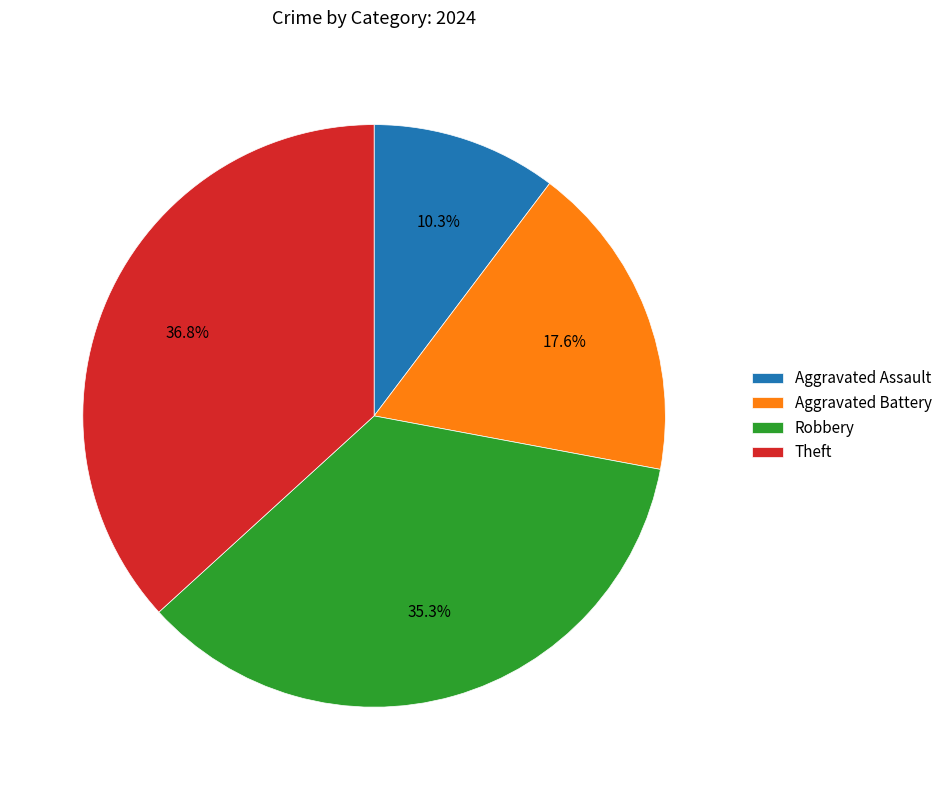

How many slices are in this pie chart?

4